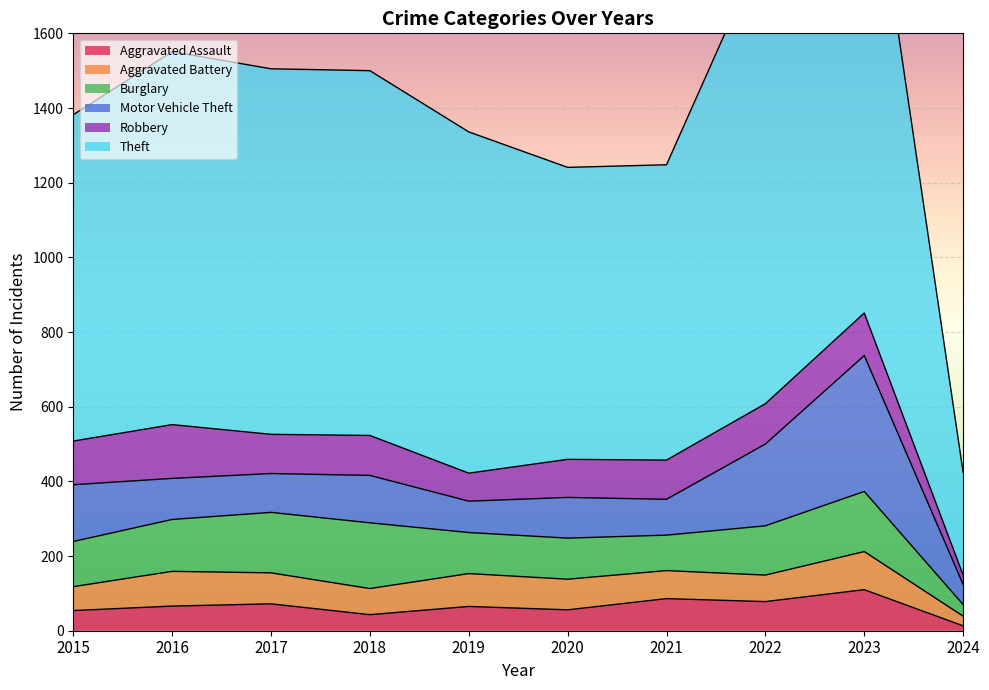

Reading right to left, list all the values displayed in this chart.

Aggravated Assault: 2024=13	2023=110	2022=78	2021=86	2020=56	2019=65	2018=43	2017=72	2016=66	2015=54
Aggravated Battery: 2024=26	2023=102	2022=71	2021=75	2020=82	2019=88	2018=70	2017=83	2016=93	2015=64
Burglary: 2024=31	2023=161	2022=132	2021=95	2020=110	2019=110	2018=176	2017=162	2016=139	2015=121
Motor Vehicle Theft: 2024=54	2023=364	2022=219	2021=96	2020=109	2019=84	2018=127	2017=104	2016=110	2015=152
Robbery: 2024=25	2023=114	2022=108	2021=105	2020=102	2019=75	2018=107	2017=105	2016=144	2015=117
Theft: 2024=275	2023=1368	2022=1235	2021=791	2020=782	2019=914	2018=977	2017=979	2016=999	2015=874